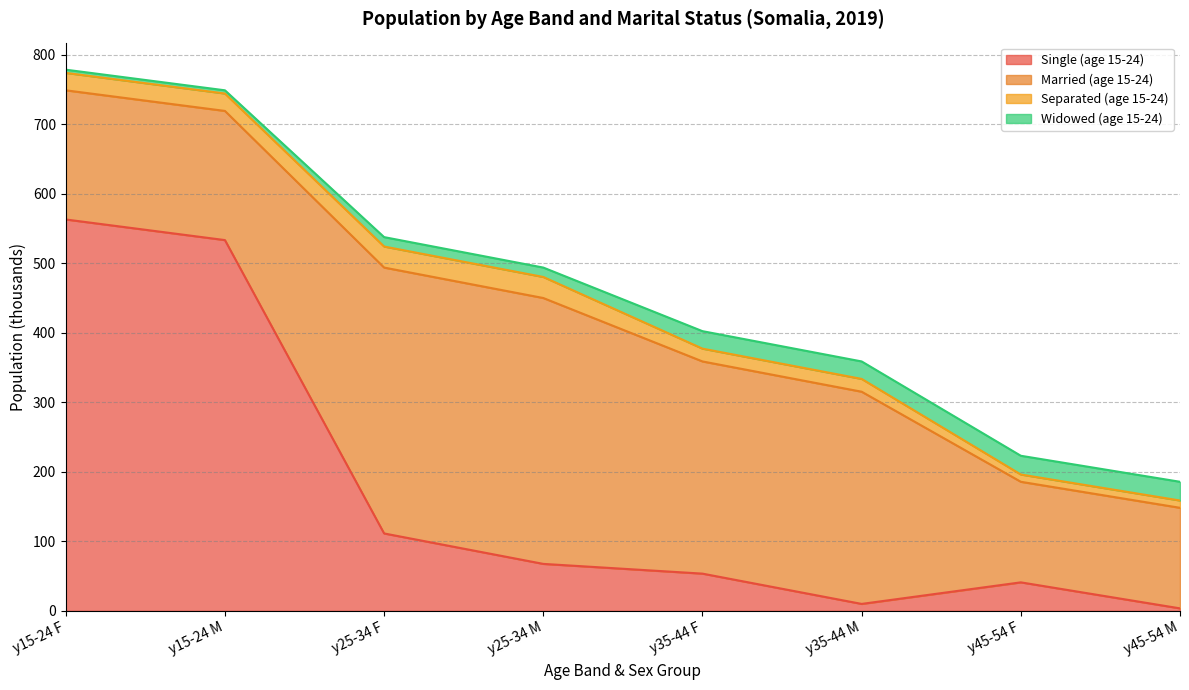

Which series has the largest total across all categories?

Married (age 15-24)